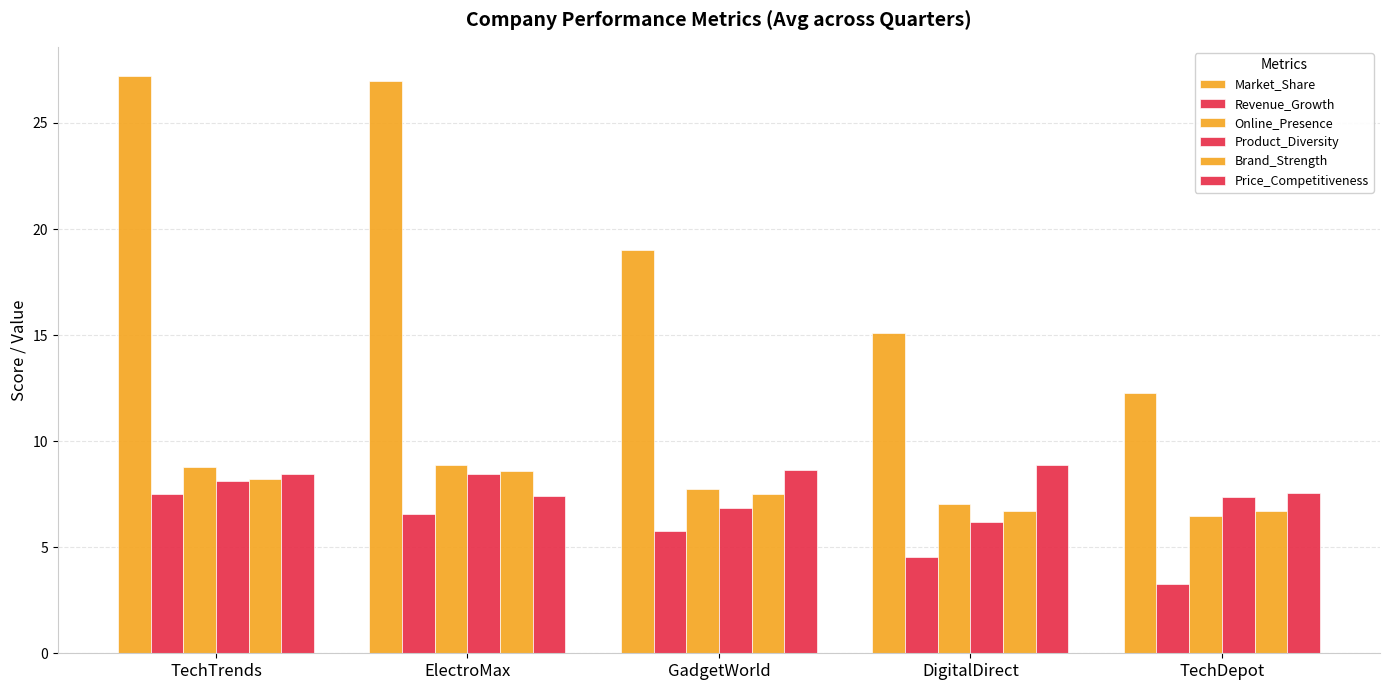

Between GadgetWorld and DigitalDirect, which is larger?

GadgetWorld